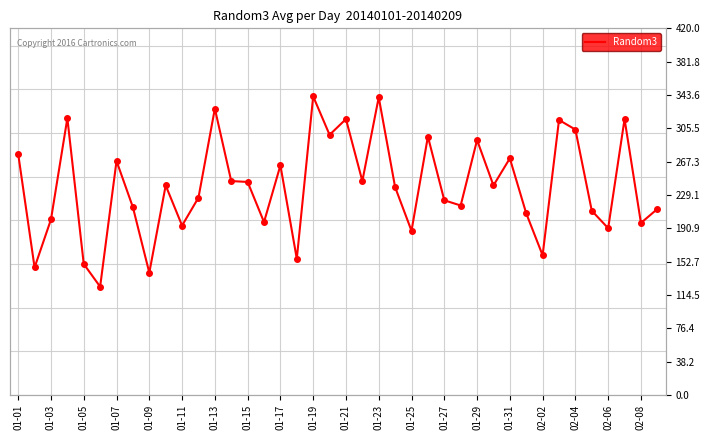

What is the smallest value displayed?

124